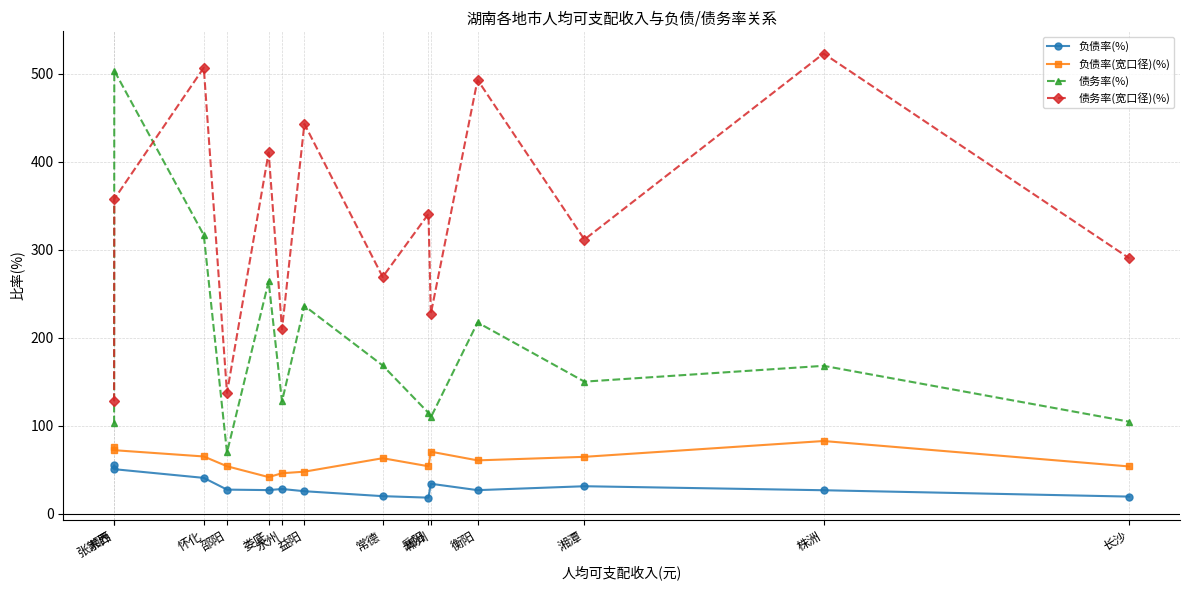

Where is the first local maximum for 债务率(宽口径)(%)?

怀化